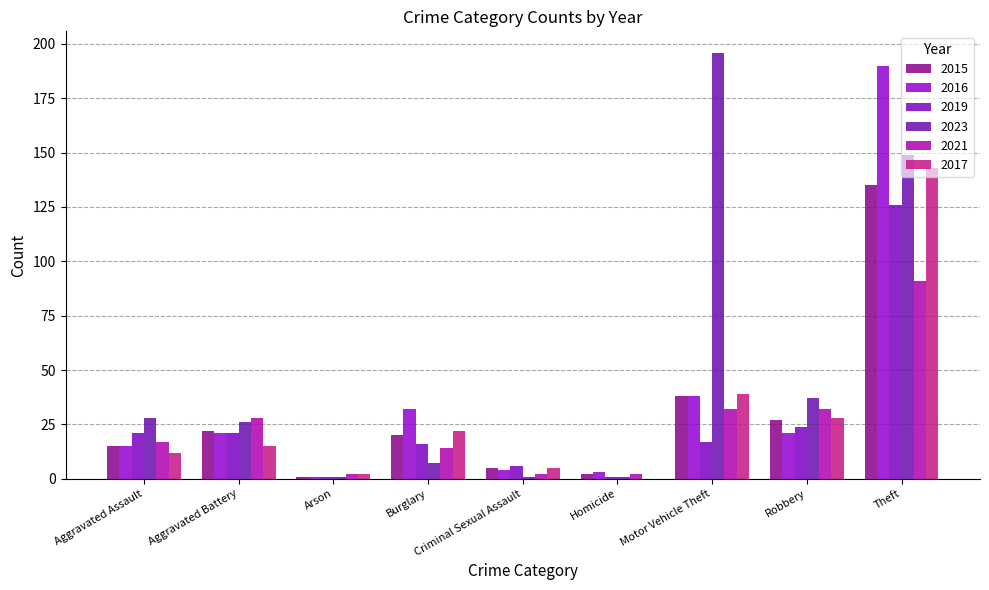

Is the value of 2017 at Motor Vehicle Theft greater than the value of 2021 at Theft?

No